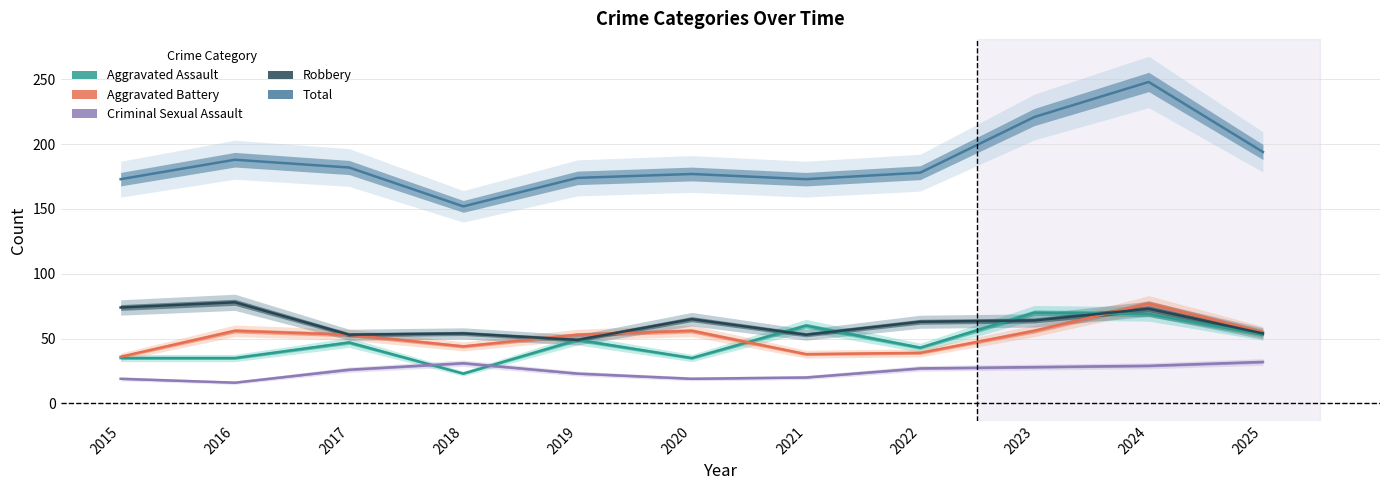

How many lines are shown in the chart?

5